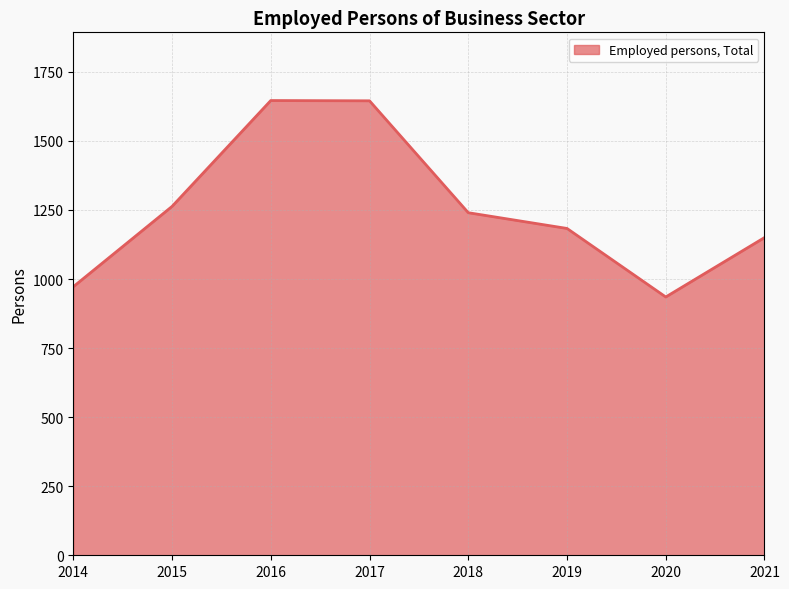

What value does the data have at 2015?

1262.7